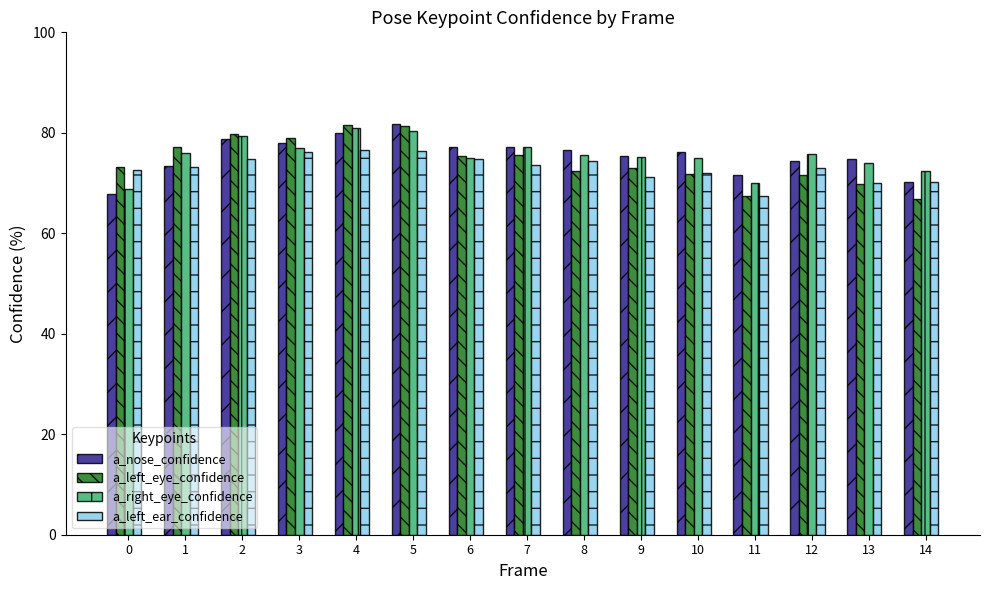

What is the average value of the a_nose_confidence series?

75.6